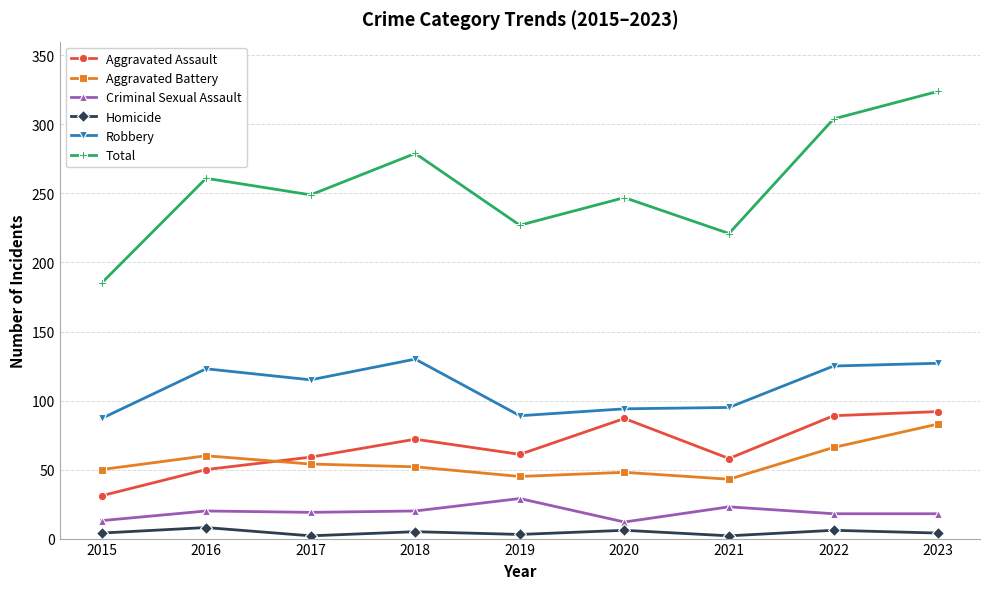

What is the difference between the Aggravated Assault values at 2020 and 2023?

5